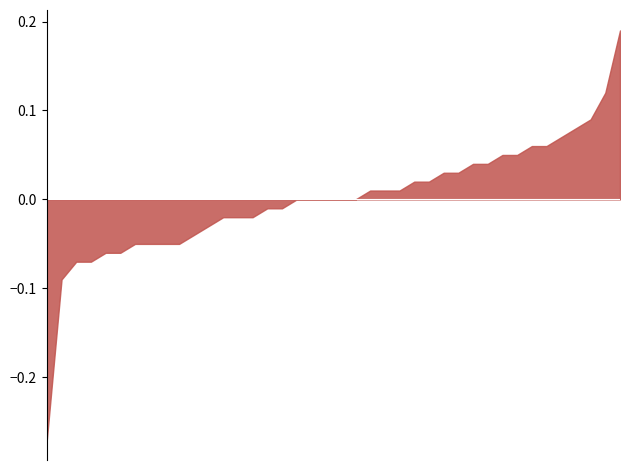

What is the label of the 30th point from the left?

2017-07-13